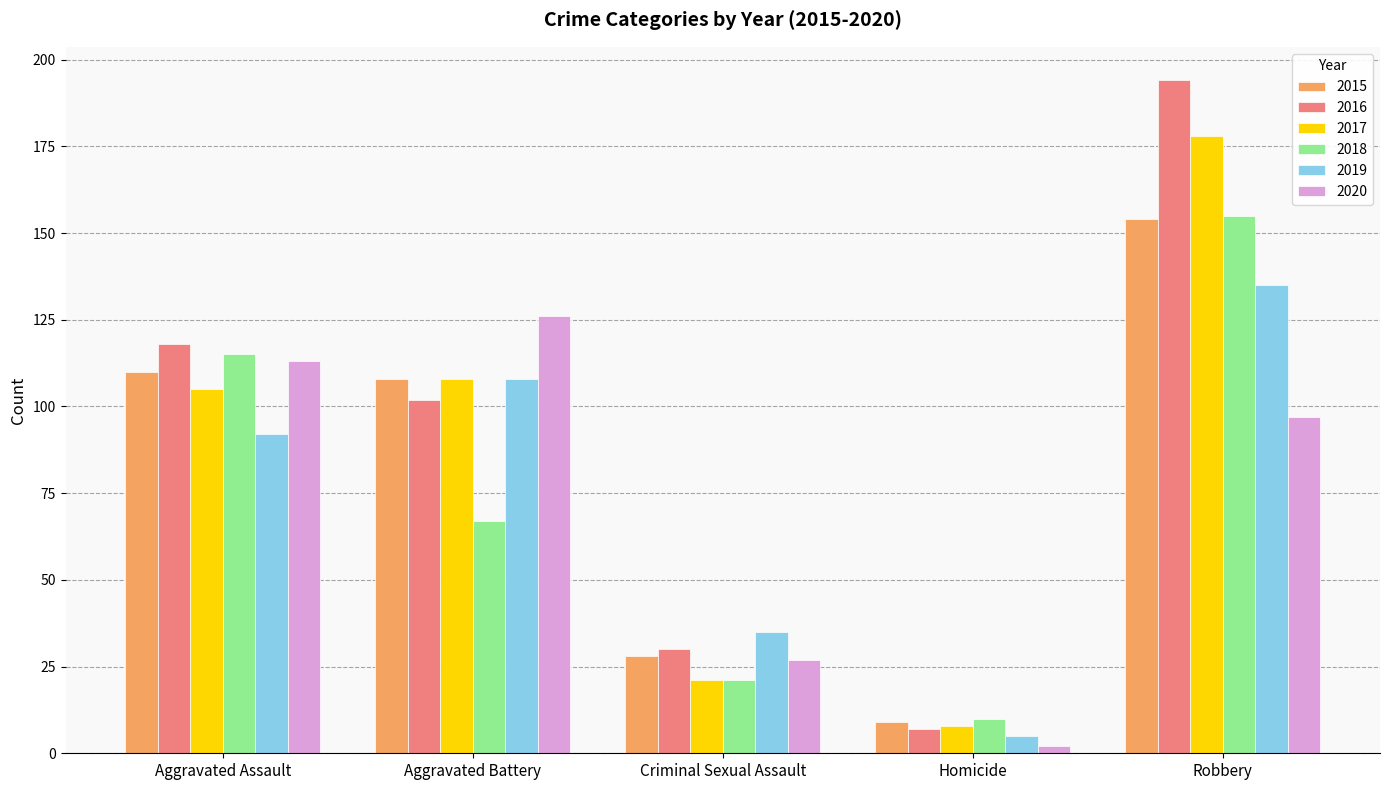

Read the 2017 value at Homicide, to the nearest 10.

10